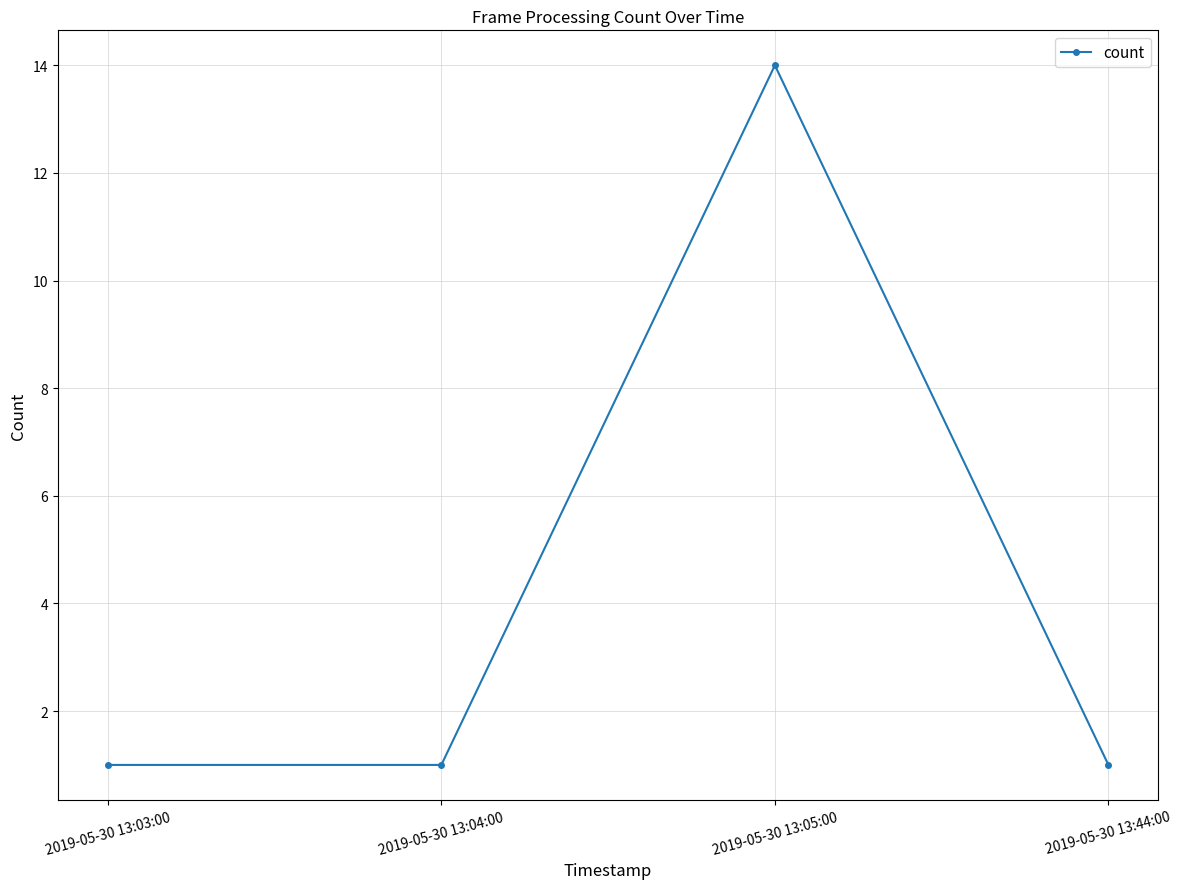

What is the average value?

4